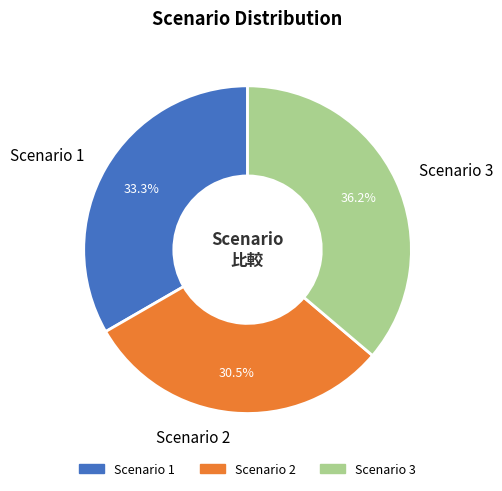

What percentage do Scenario 3 and Scenario 1 together represent?

69.5%